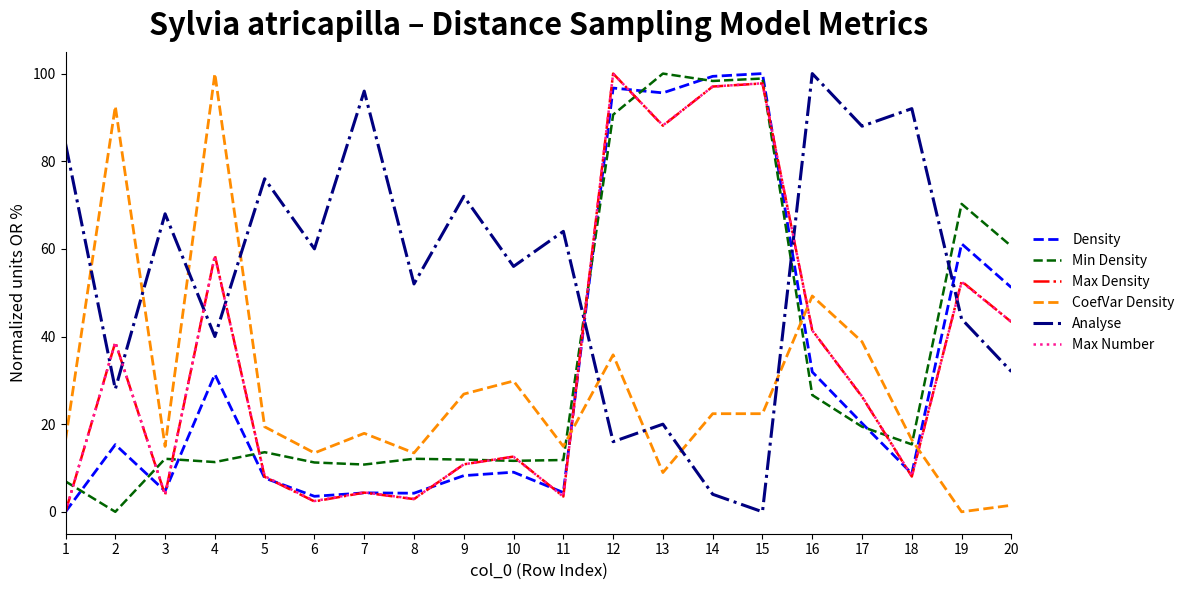

Which series changed the most between 10 and 14?

Density